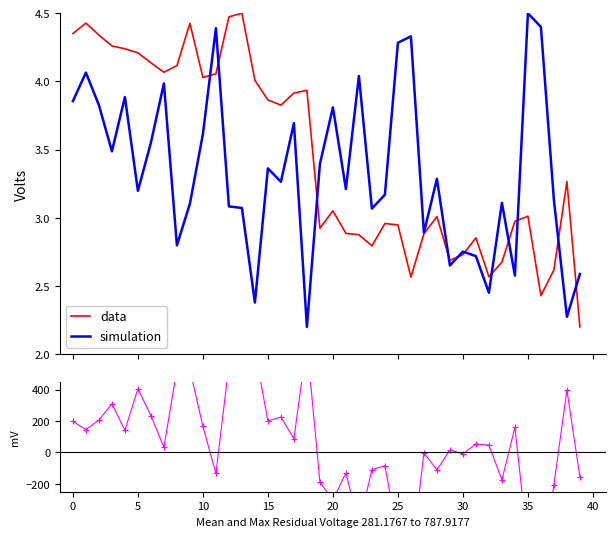

What is the maximum value for data?

4.5